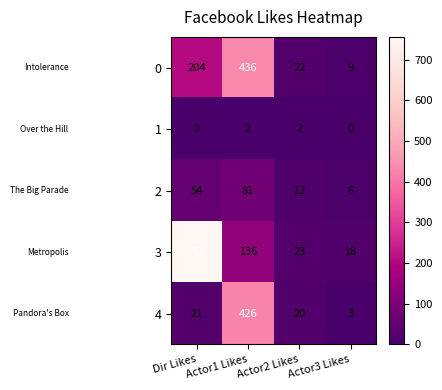

Which label corresponds to the largest value in the chart?

Dir Likes